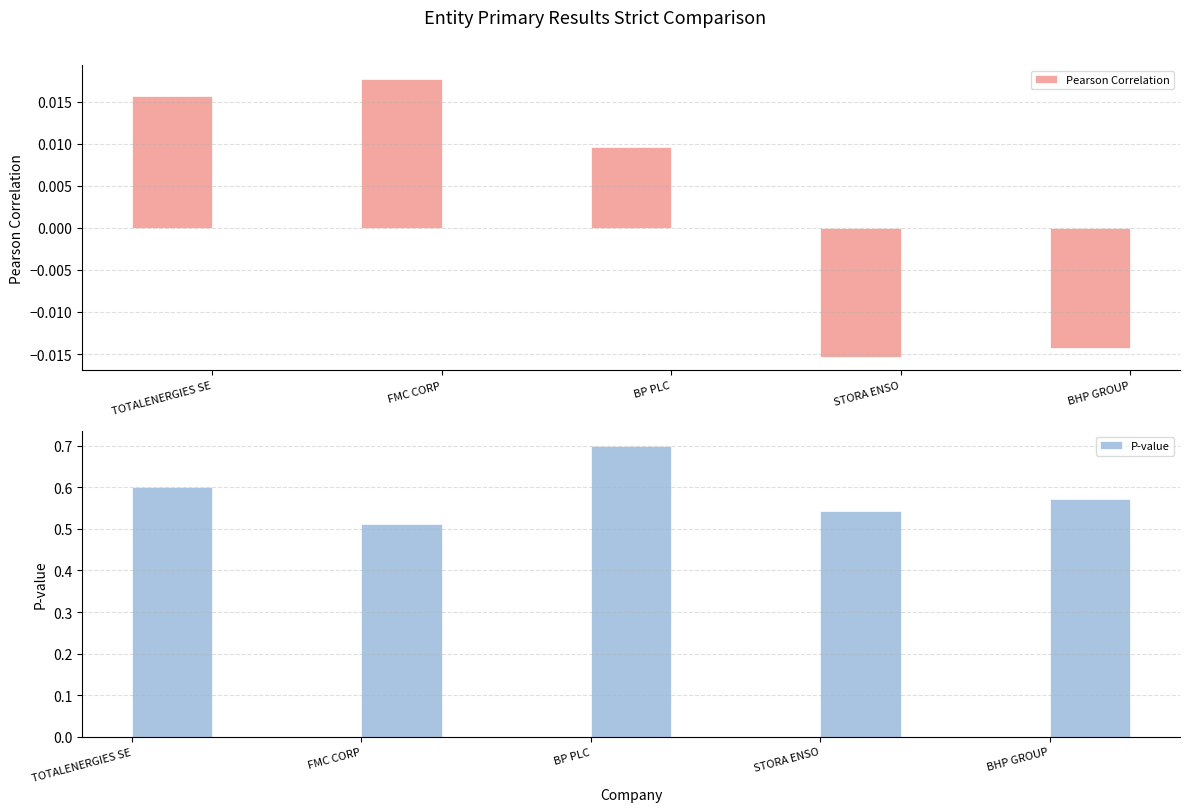

How many positive values does the Pearson Correlation series have?

3